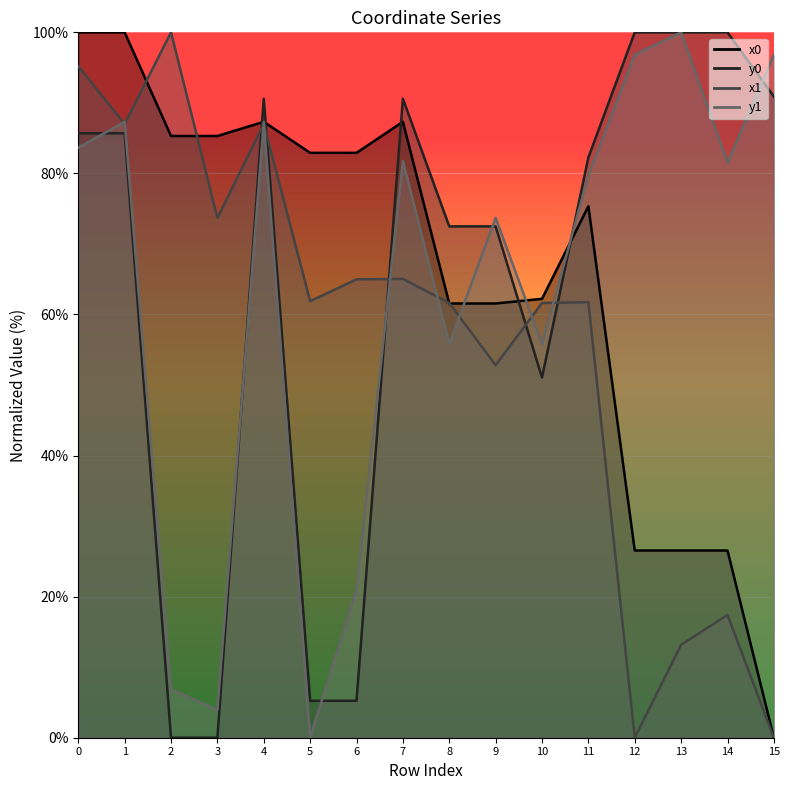

What is the sum of the x0 values at 8 and 12?

88.1